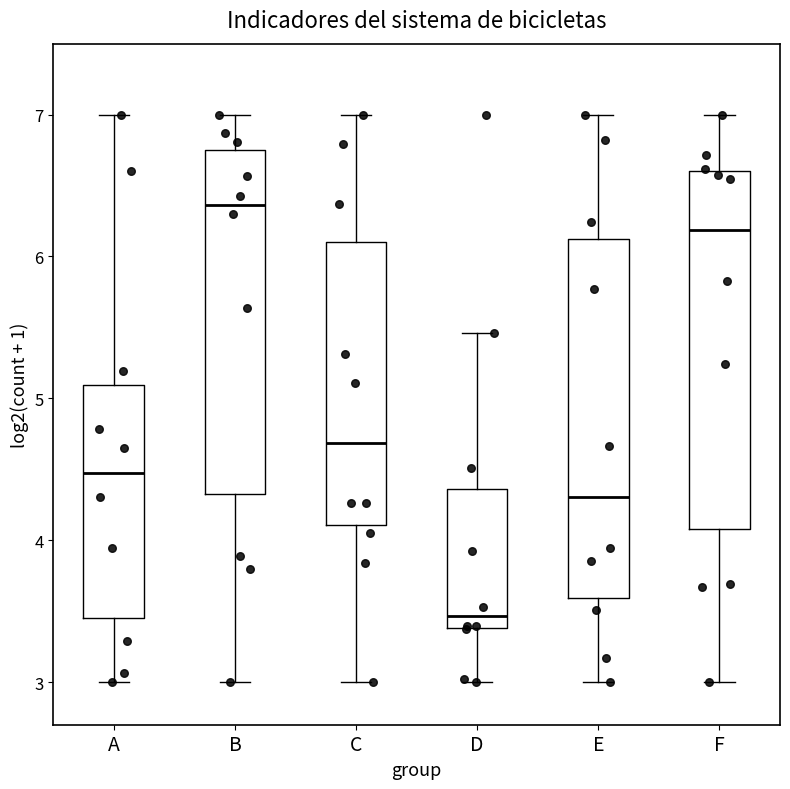

Where does the upper whisker of the box for C end on the y-axis? The values are not printed on the chart, so give them approximately, as read against the axis.

7.0